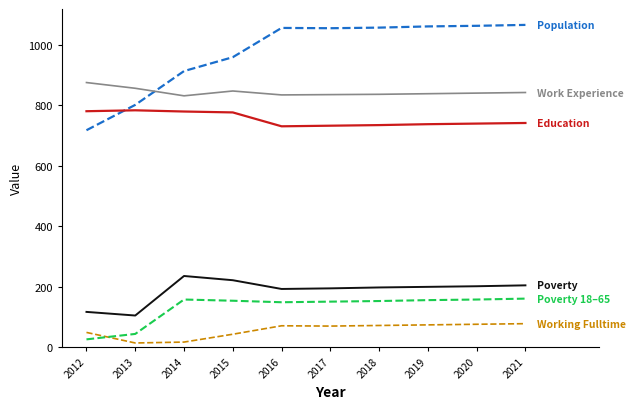

What is the total value across all series at 2020?

3078